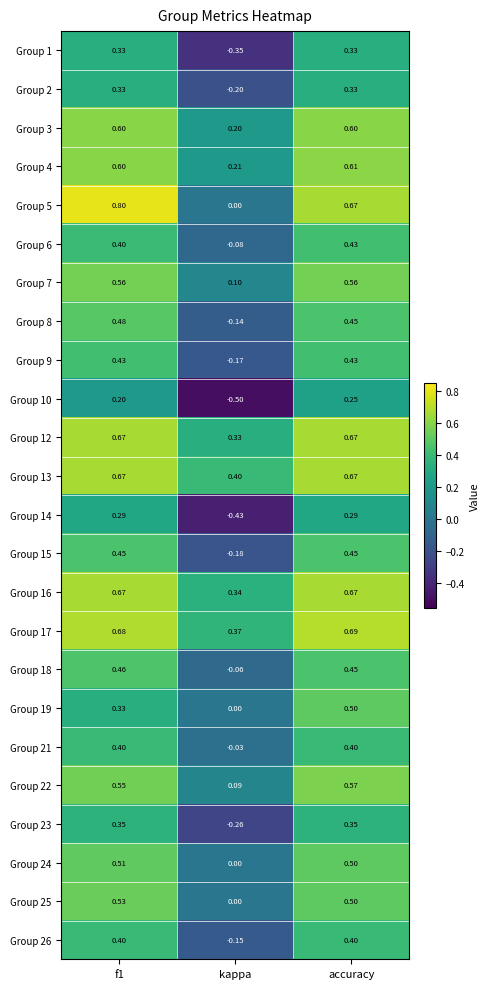

Which label corresponds to the smallest value in the chart?

kappa